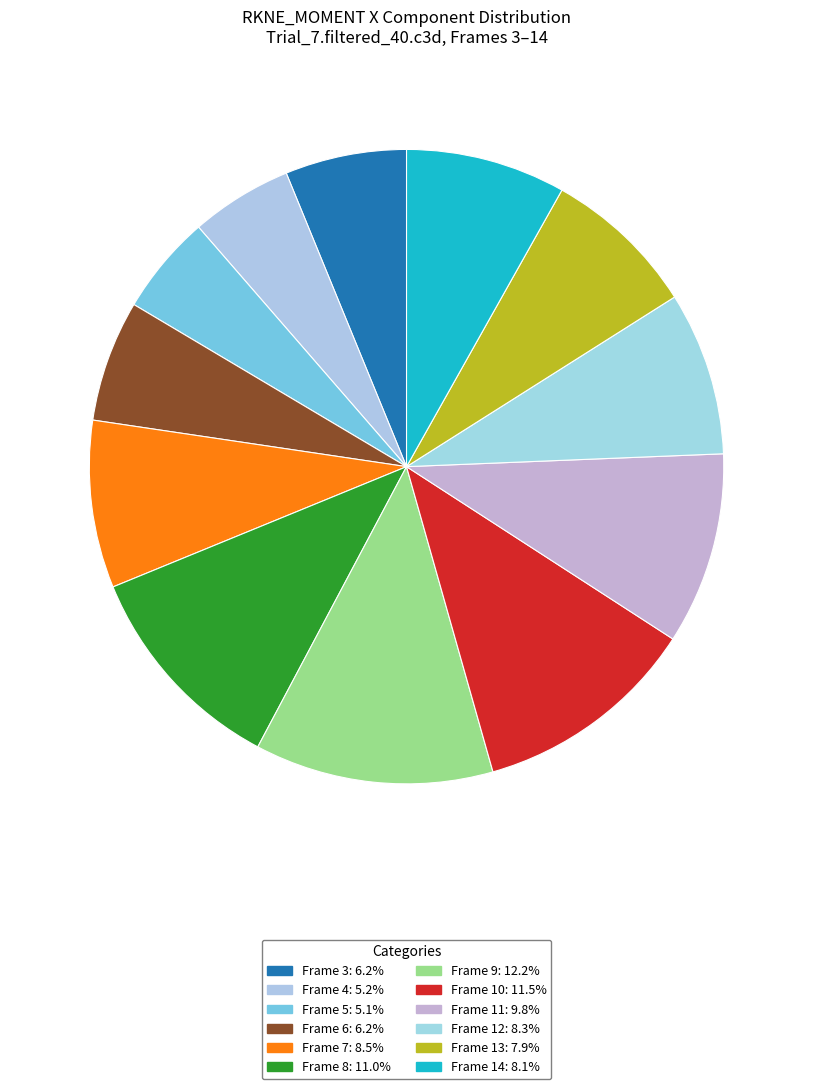

What percentage is the Frame 11 slice, to the nearest percent?

10%